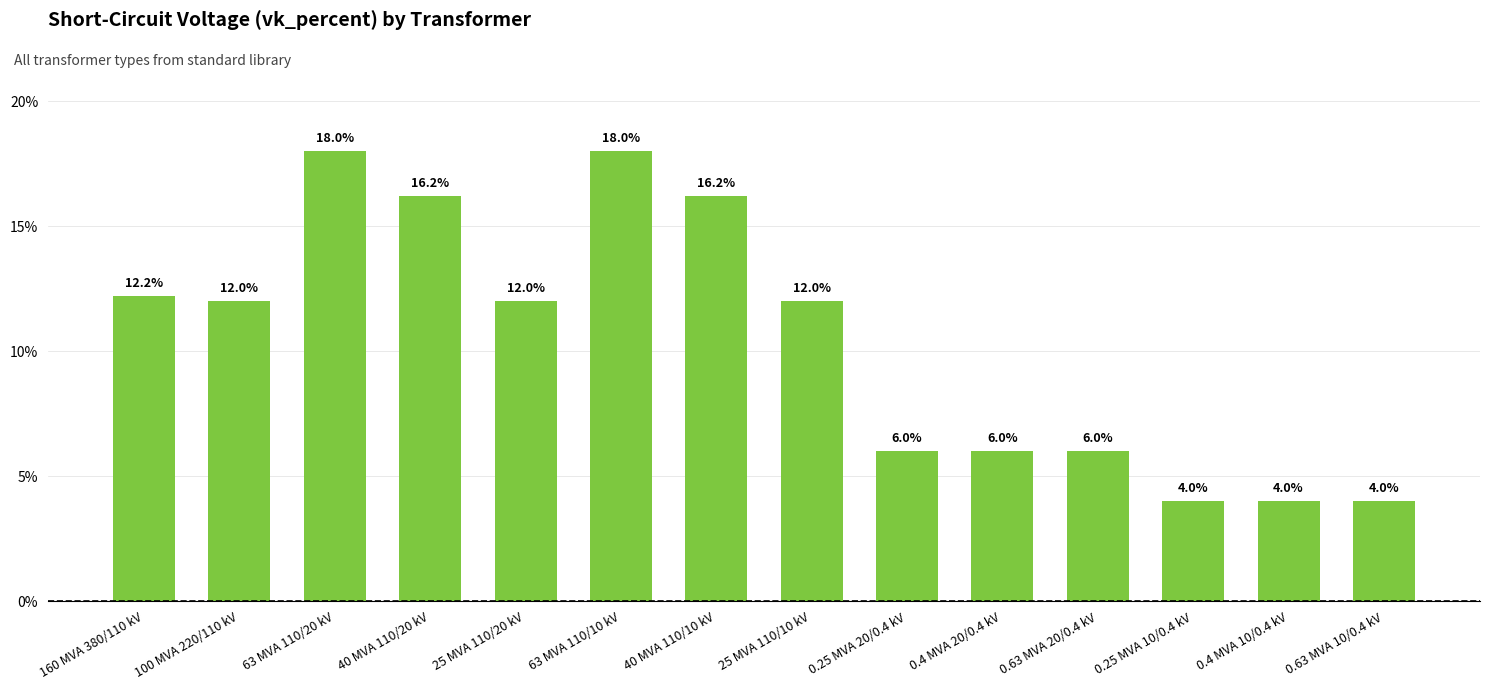

How many values are below 12?

6